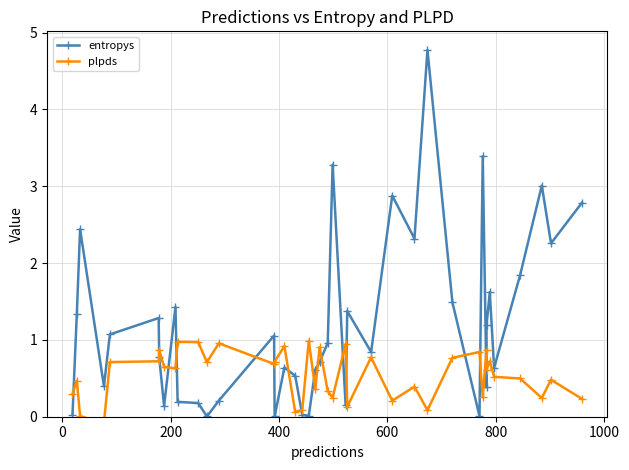

How many lines are shown in the chart?

2